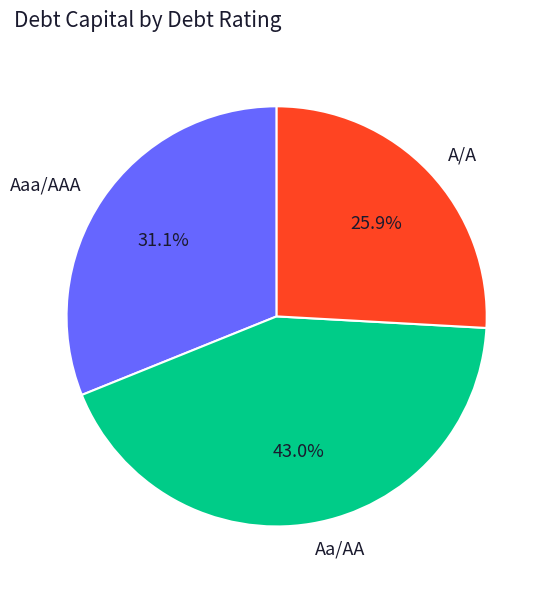

Rank the categories by value from highest to lowest.

Aa/AA, Aaa/AAA, A/A